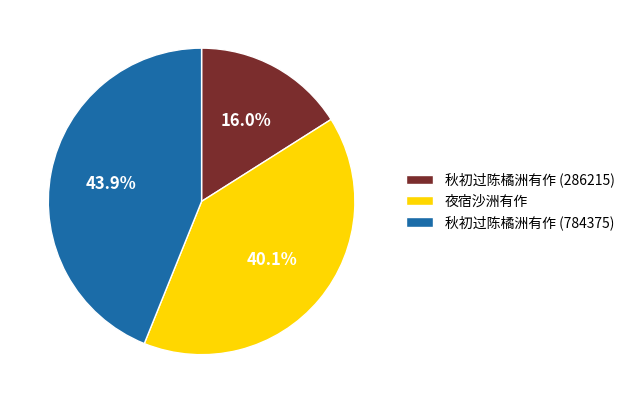

What percentage is the 秋初过陈橘洲有作 (784375) slice, to the nearest percent?

44%